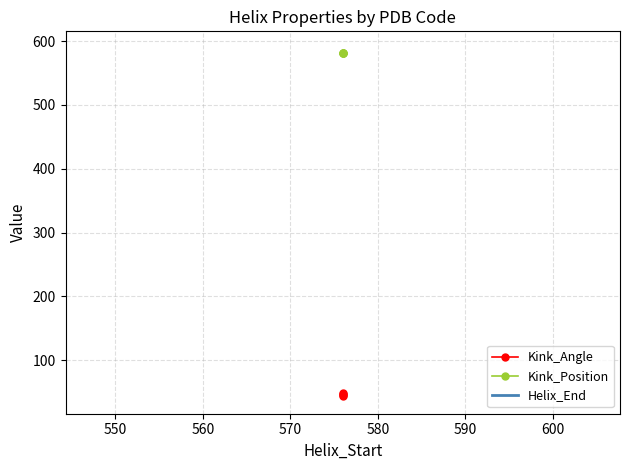

True or false: Kink_Angle and Helix_End intersect in this chart.

False